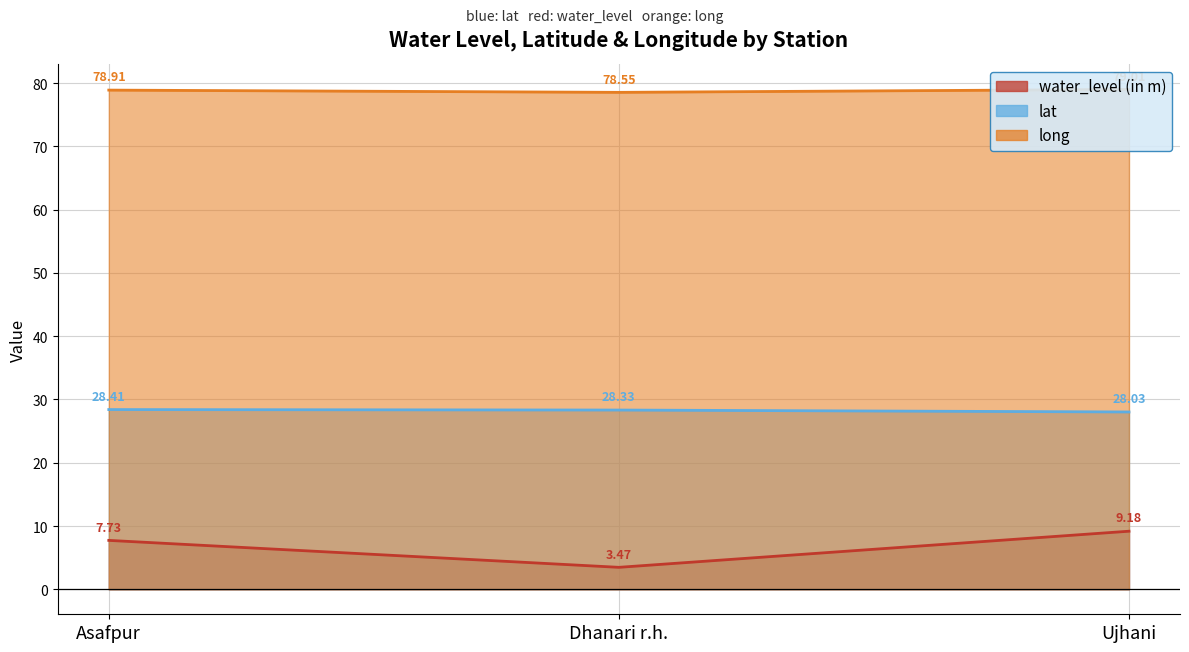

Which category has the highest value across all series?

Ujhani